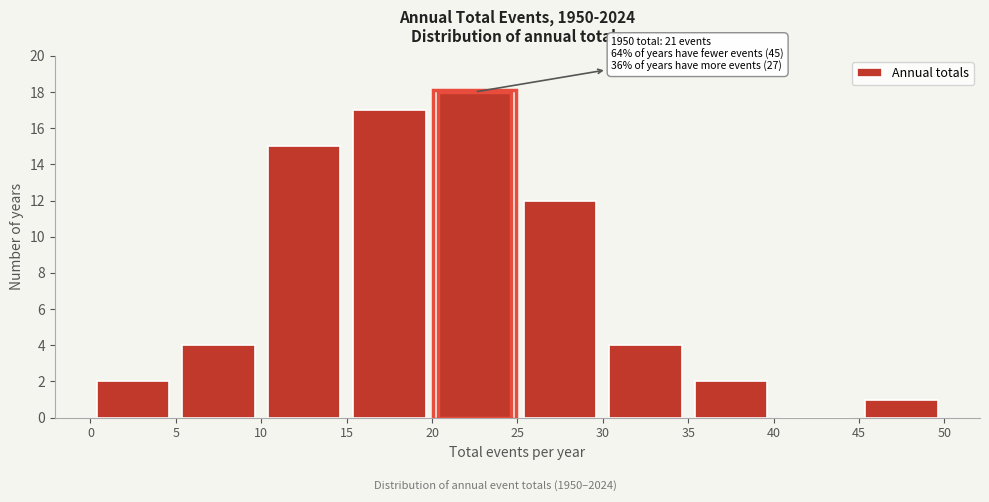

Which range on the x-axis has the tallest bar?

20 to 25